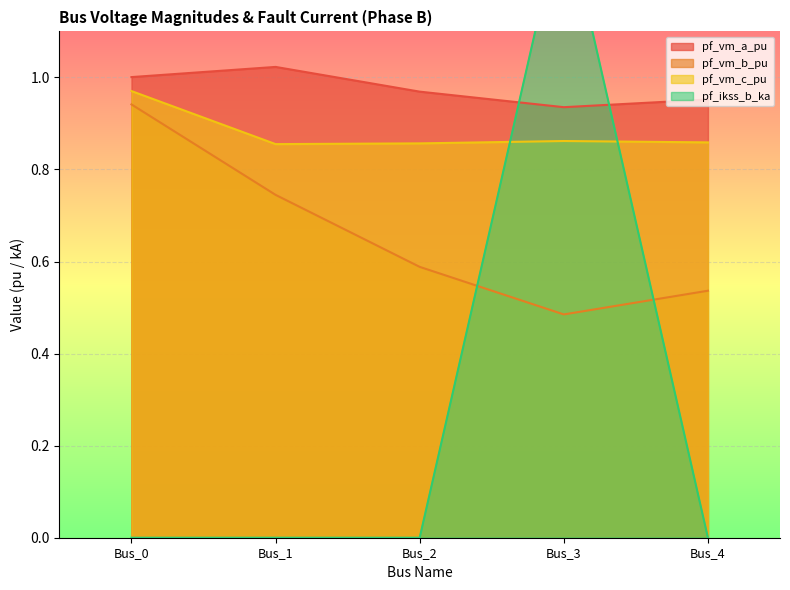

True or false: pf_vm_b_pu and pf_vm_c_pu cross at least once.

False